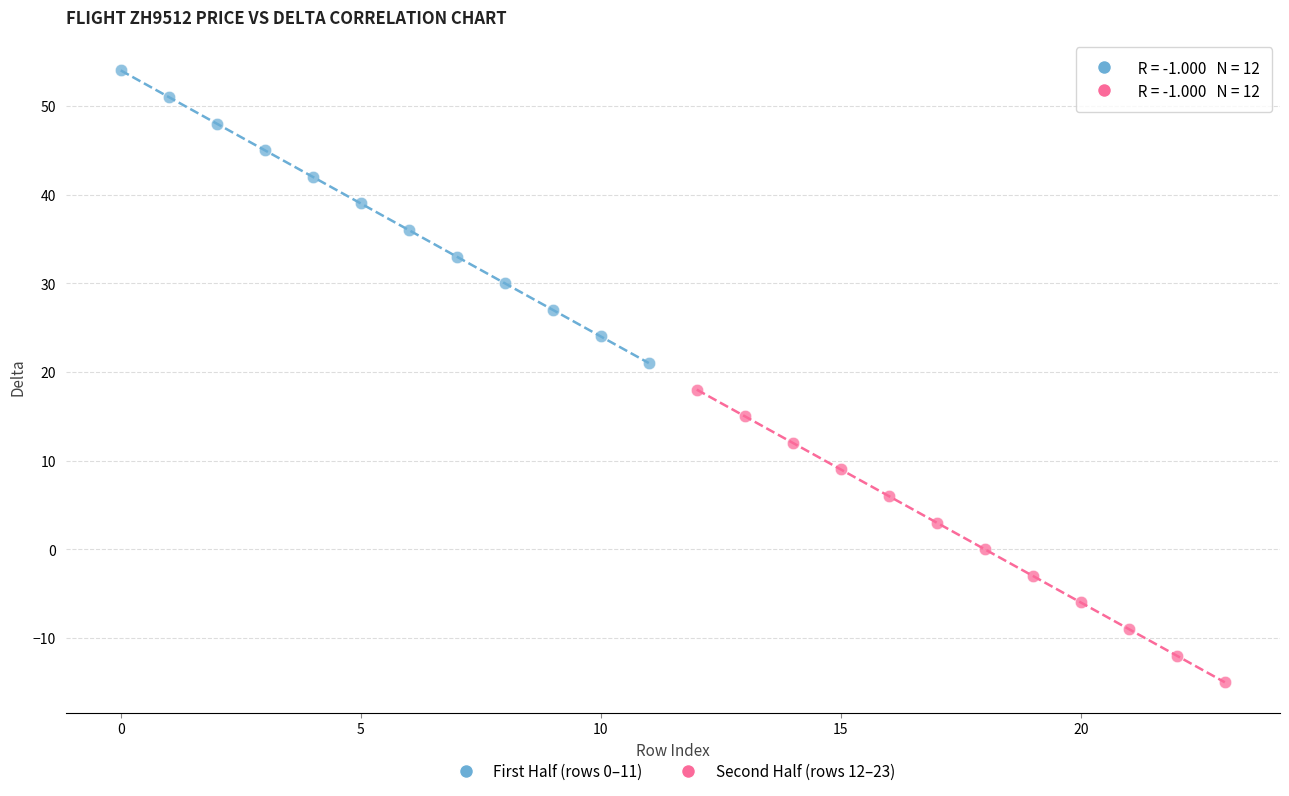

Which series reaches the maximum Y coordinate?

First Half (rows 0–11)